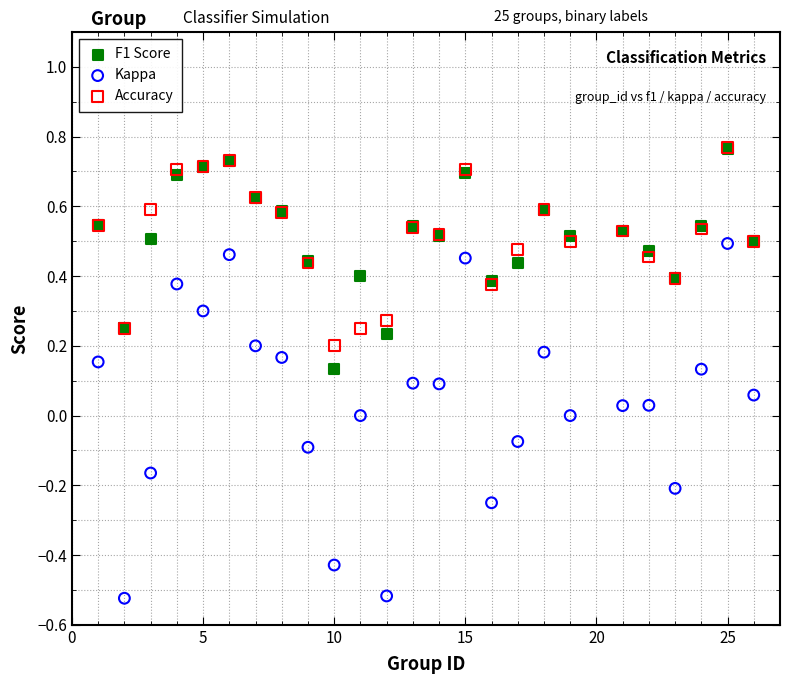

Which series has the largest Y range (max minus min)?

Kappa